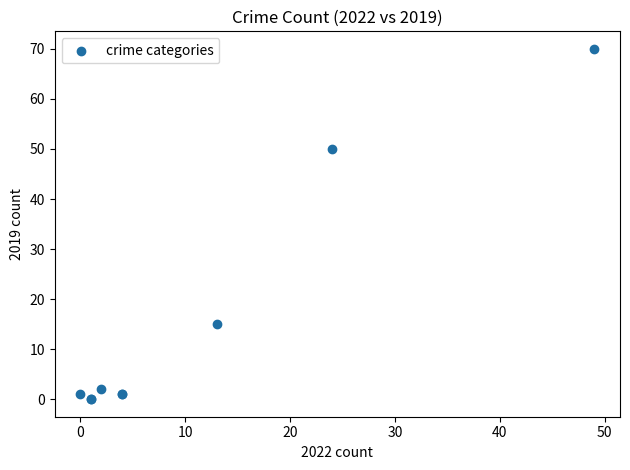

What Y value in the scatter plot is closest to 35?

50